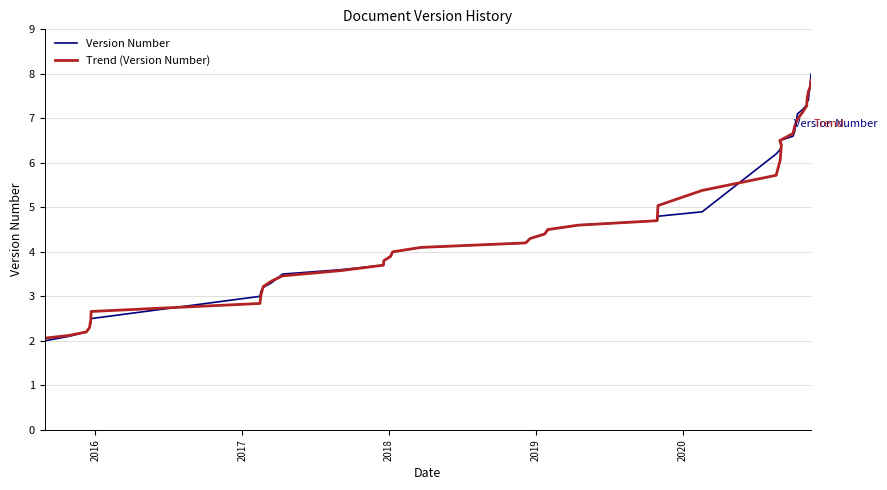

Which series has the largest range (max minus min)?

Version Number